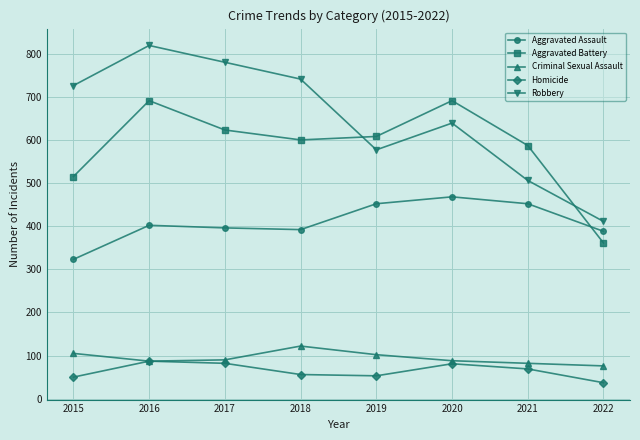

What is the maximum value for Criminal Sexual Assault?

122